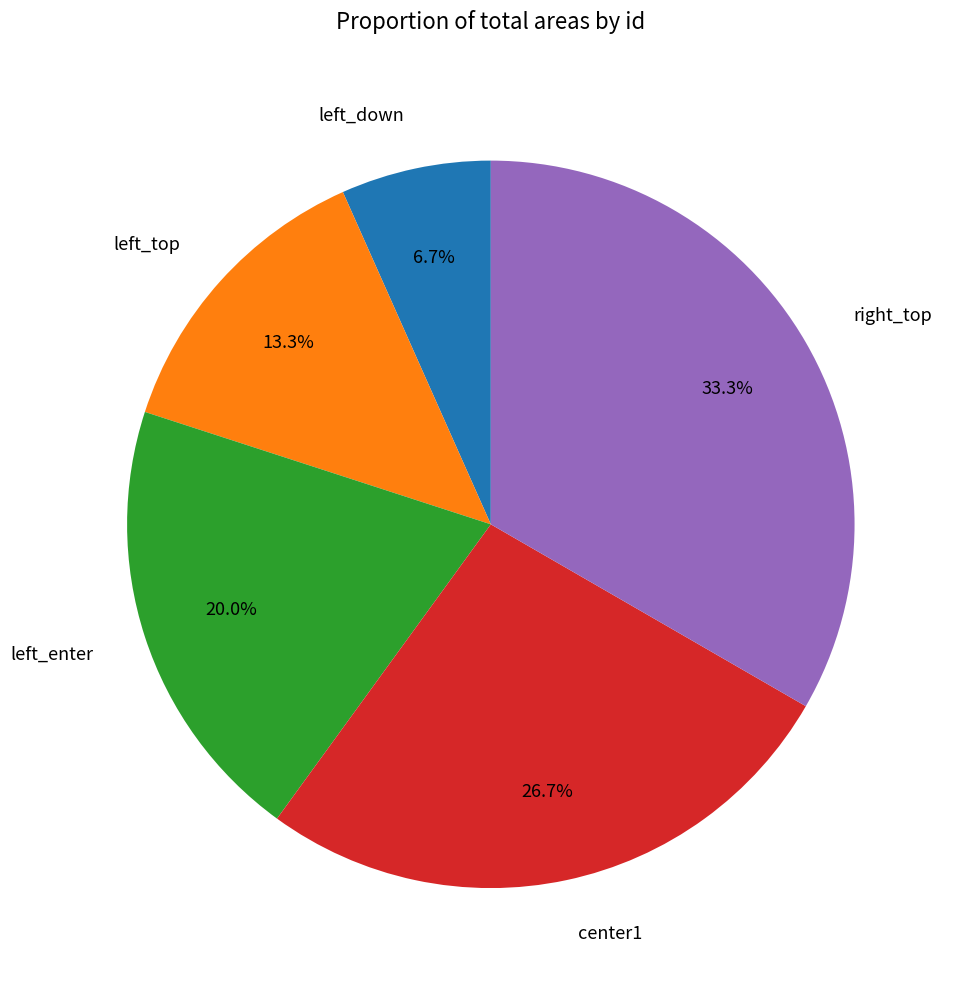

Rank the categories by value from highest to lowest.

right_top, center1, left_enter, left_top, left_down